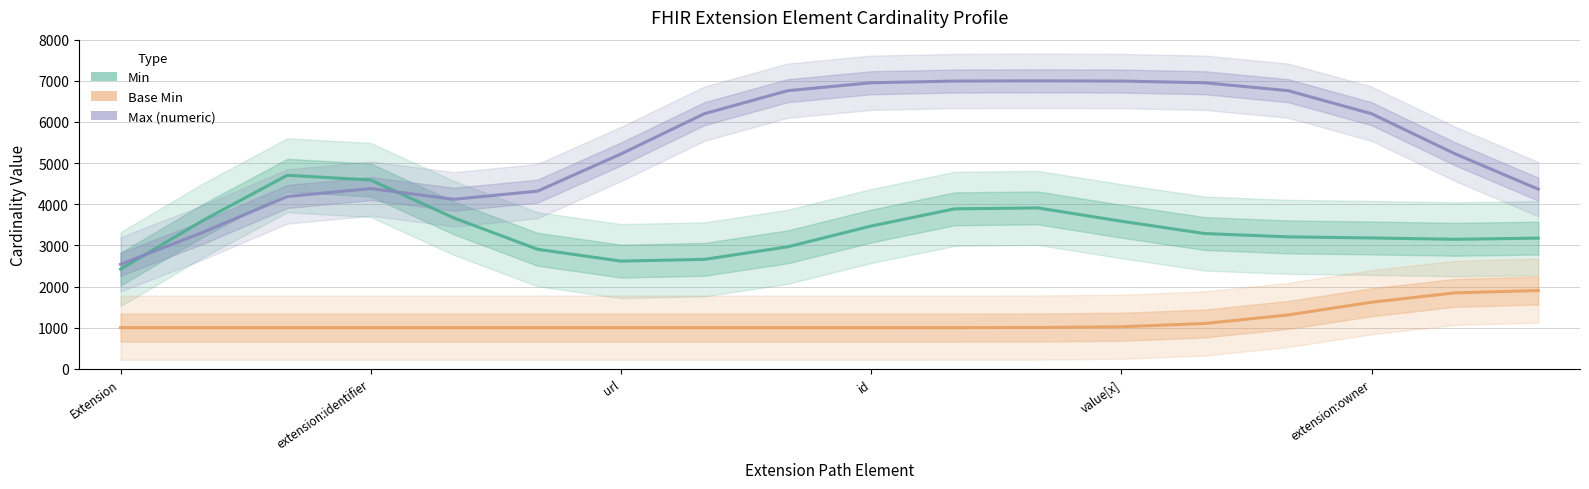

At how many categories does at least one series exceed 4134?

15